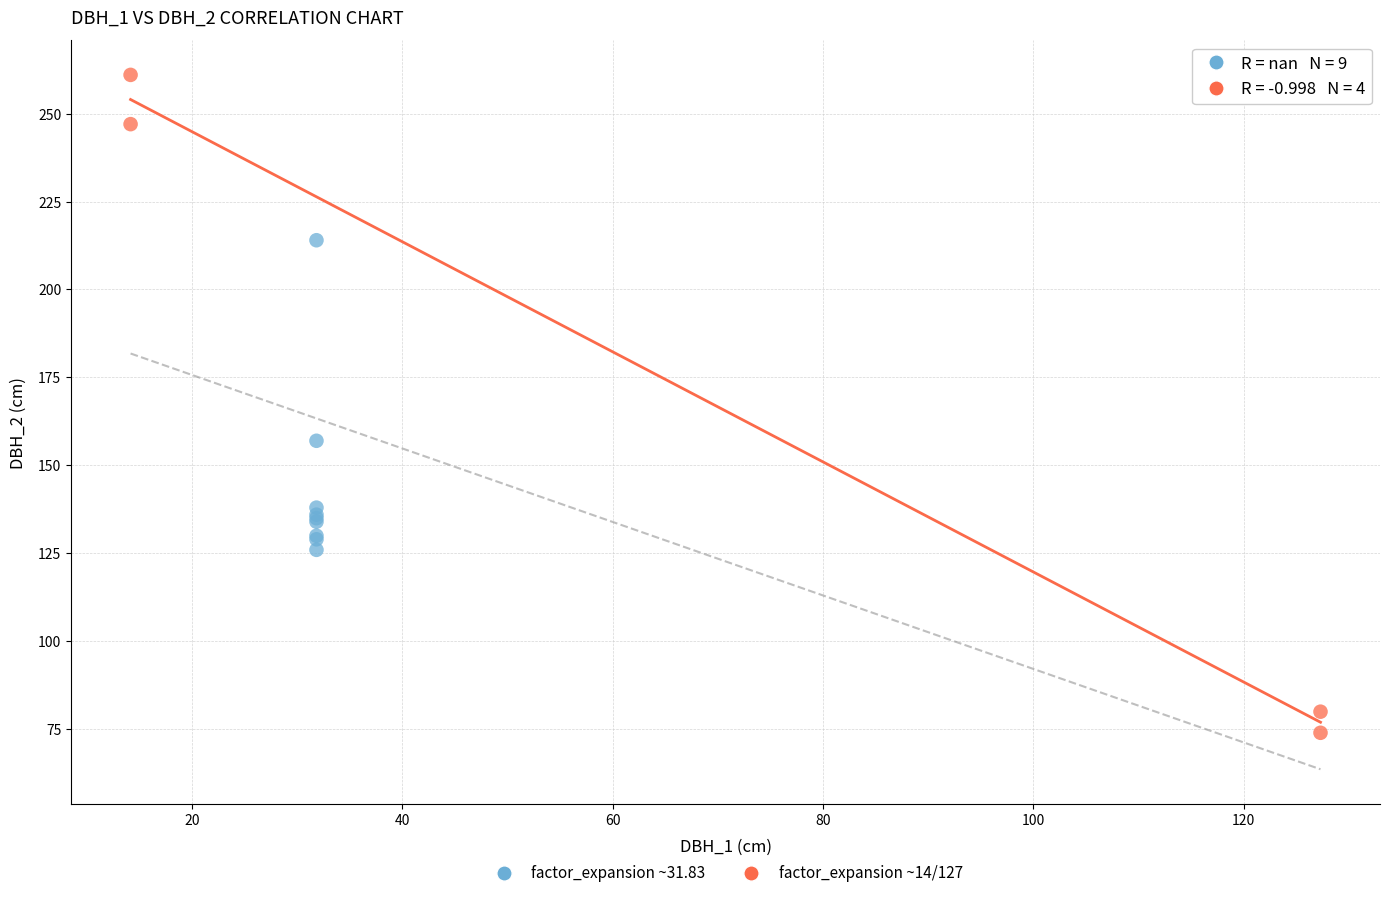

Which series has the widest spread of Y values?

factor_expansion ~14/127